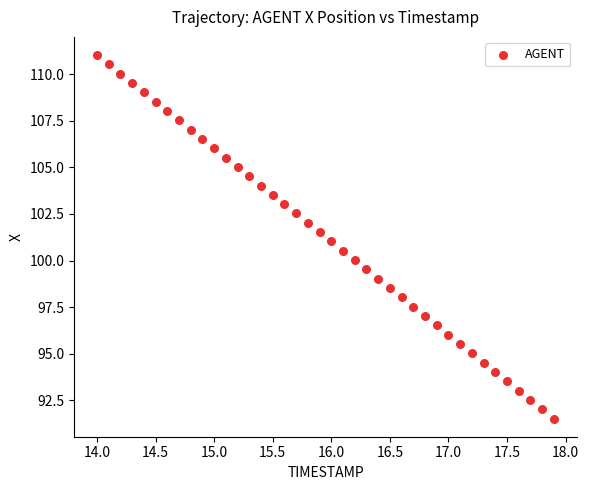

What is the range of Y values (max minus min)?

19.5